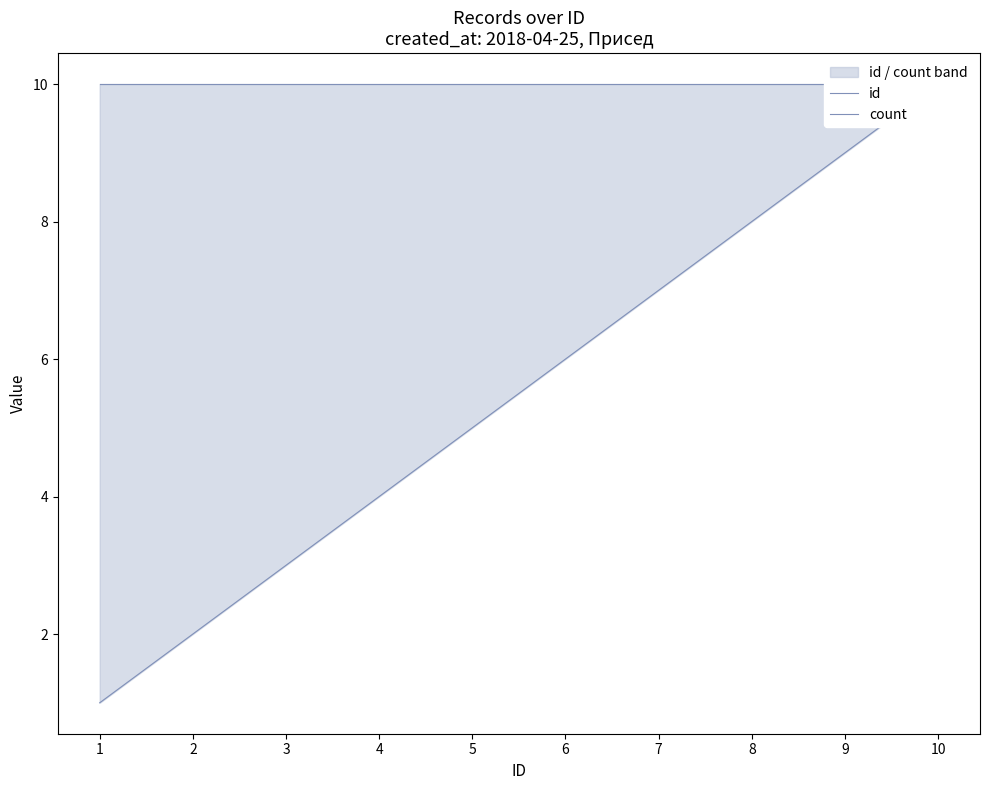

Rank the series by their average value, from highest to lowest.

count, id